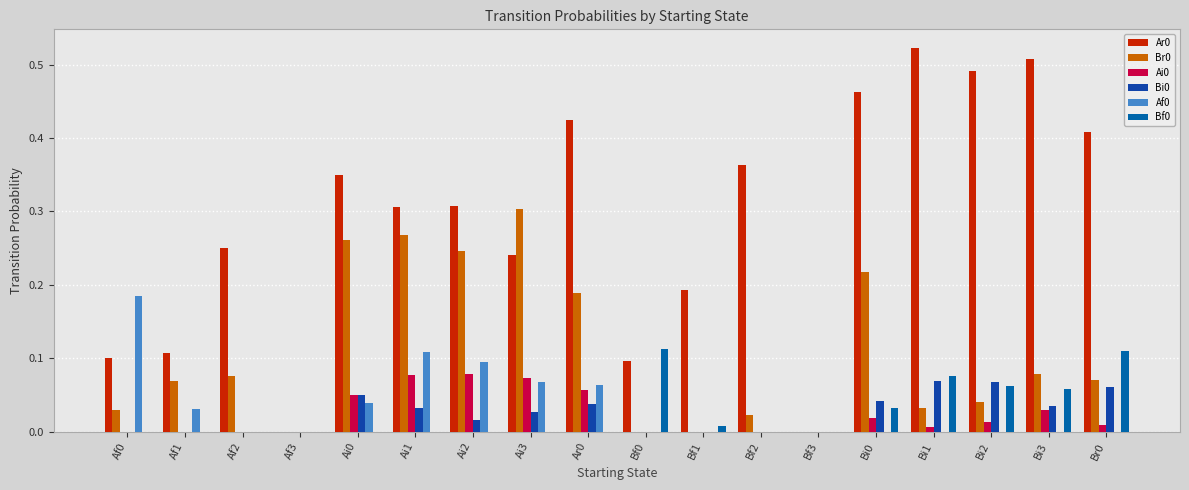

Is the value of Bi0 at Bi0 greater than the value of Ai0 at Af2?

Yes